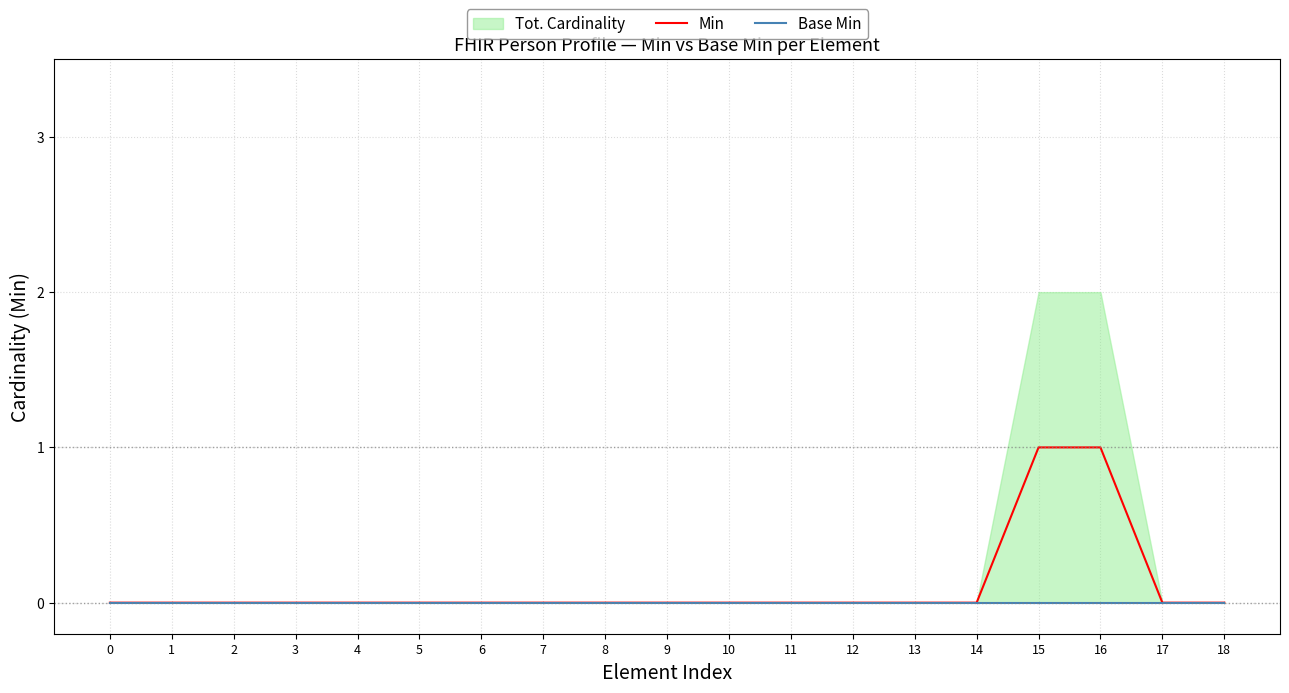

True or false: Base Min and Min intersect in this chart.

False